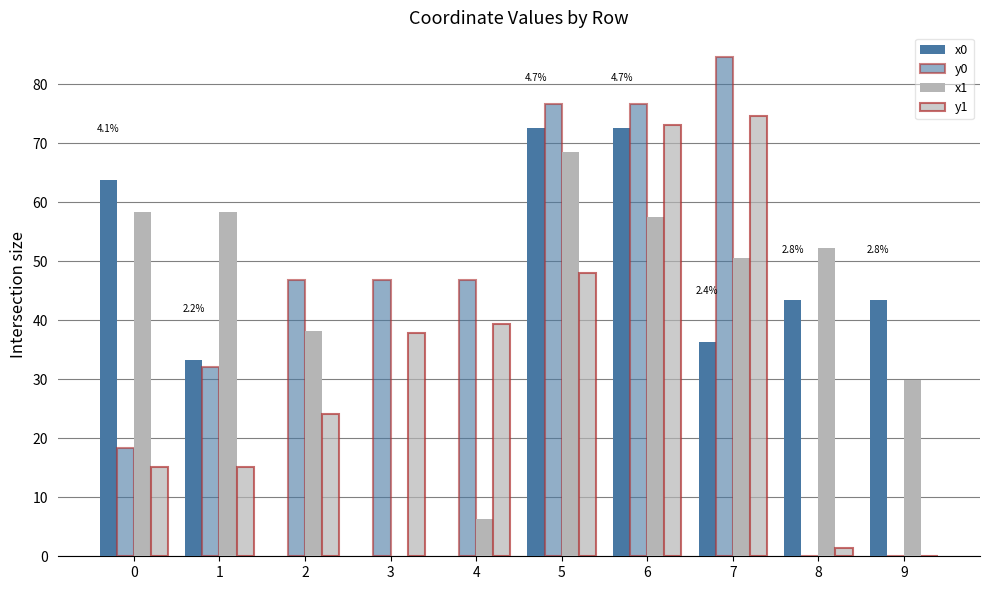

Reading right to left, transcribe all the data shown in this chart.

x0: 9=43.4	8=43.4	7=36.4	6=72.6	5=72.6	4=0.0	3=0.0	2=0.0	1=33.3	0=63.8
y0: 9=0.0	8=0.0	7=84.6	6=76.6	5=76.6	4=46.8	3=46.8	2=46.8	1=32.0	0=18.4
x1: 9=29.9	8=52.3	7=50.6	6=57.5	5=68.6	4=6.3	3=0.0	2=38.1	1=58.3	0=58.3
y1: 9=0.0	8=1.4	7=74.6	6=73.1	5=48.1	4=39.3	3=37.8	2=24.0	1=15.1	0=15.1